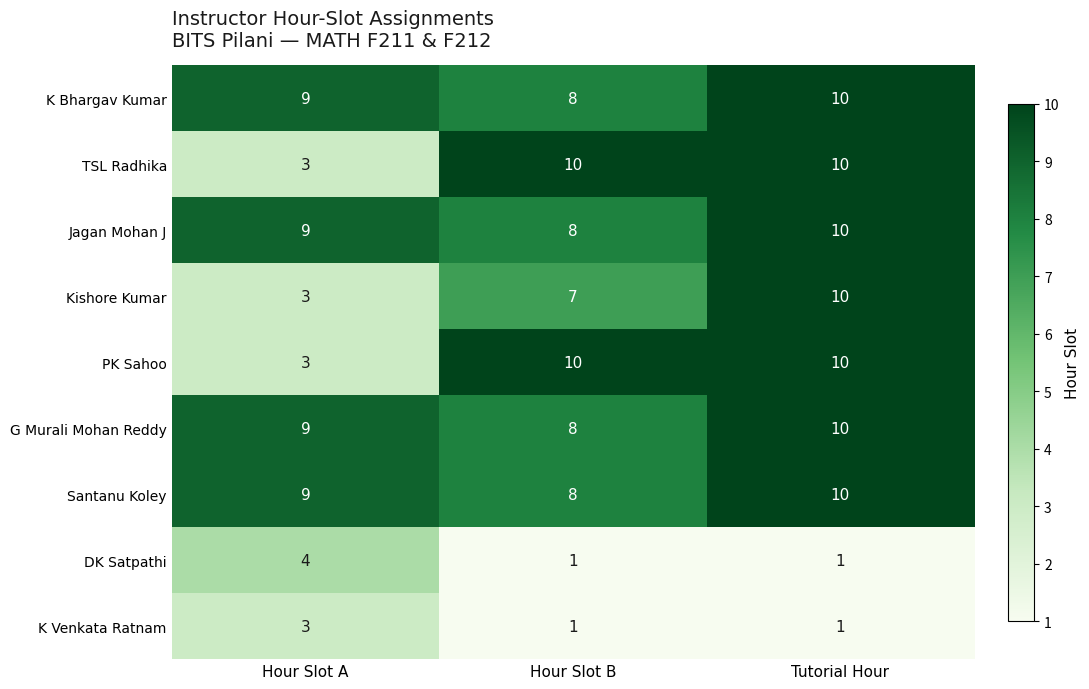

How many TSL Radhika values are between 3 and 10?

3